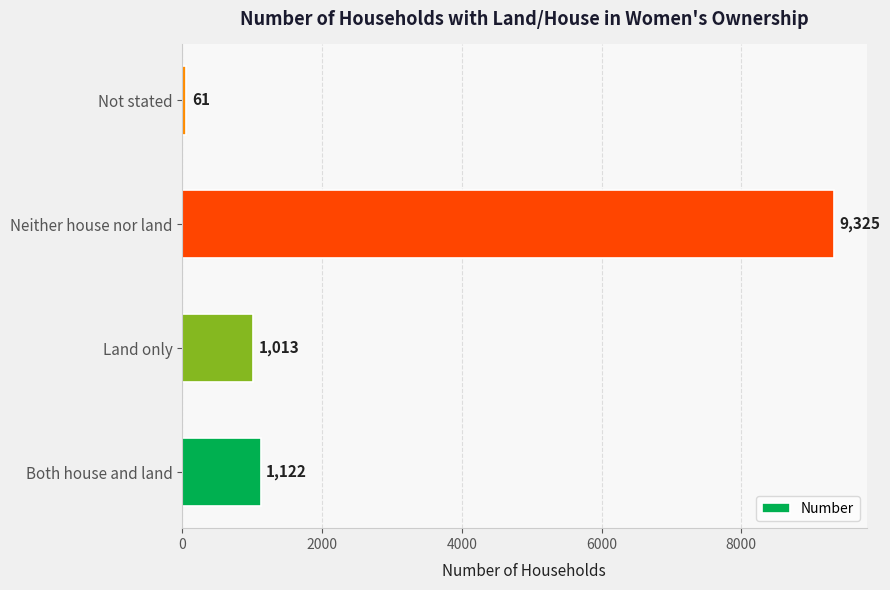

Count the number of categories in the chart.

4